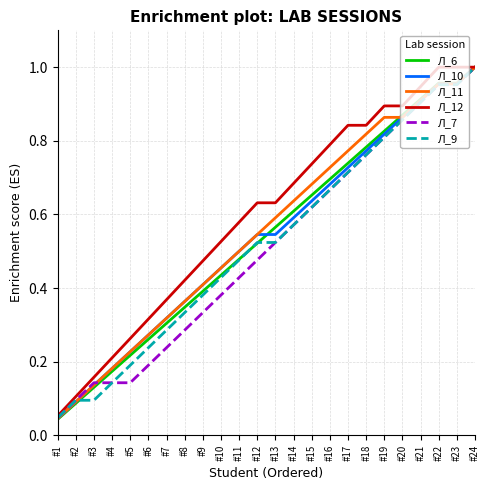

At which category is the sum across all series the highest?

#24